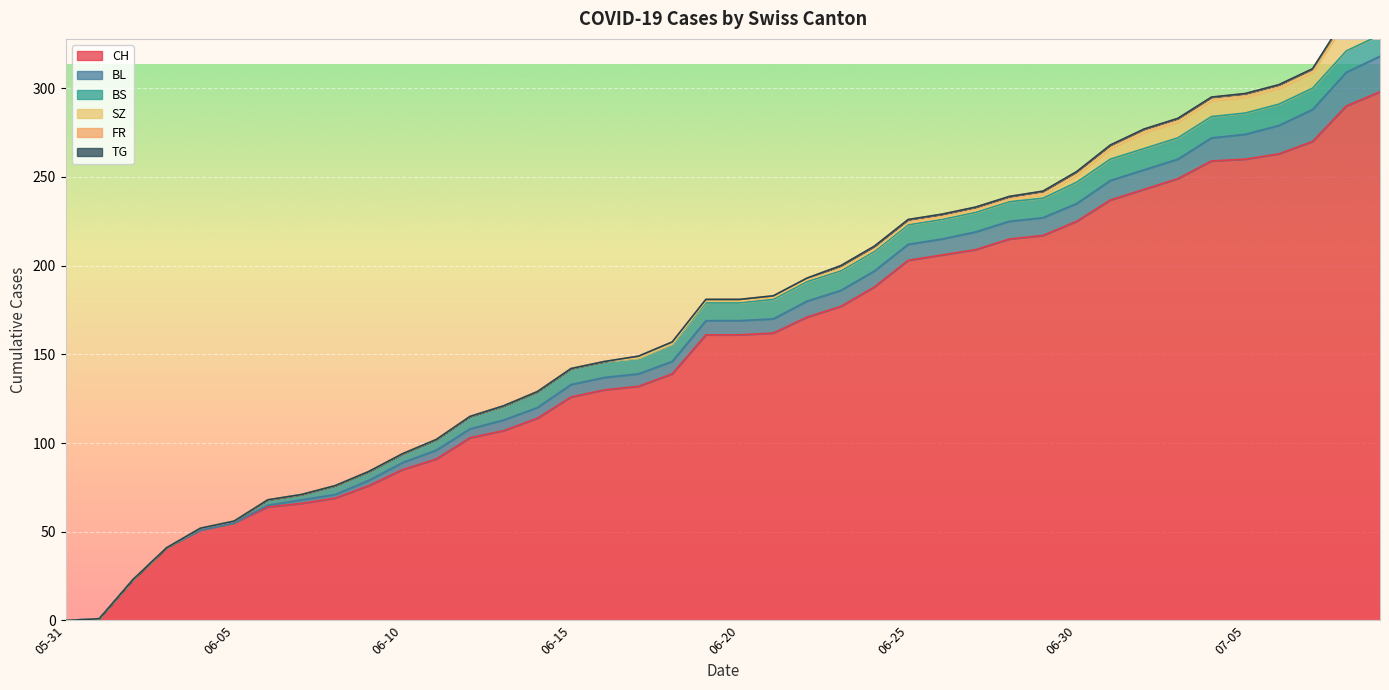

Reading right to left, list all the values displayed in this chart.

CH: 298	290	270	263	260	259	249	243	237	225	217	215	209	206	203	188	177	171	162	161	161	139	132	130	126	114	107	103	91	85	76	69	66	64	55	51	41	23	1	0
BL: 20	19	18	16	14	13	11	11	11	10	10	10	10	9	9	9	9	9	8	8	8	7	7	7	7	6	6	5	5	4	3	2	2	1	0	0	0	0	0	0
BS: 12	12	12	12	12	12	12	12	12	12	11	11	11	11	11	11	11	11	11	10	10	10	9	9	9	9	8	7	6	5	5	5	3	3	1	1	0	0	0	0
SZ: 17	17	9	9	9	9	9	9	6	4	2	1	1	1	1	1	1	1	1	1	1	0	0	0	0	0	0	0	0	0	0	0	0	0	0	0	0	0	0	0
FR: 2	2	2	2	2	2	2	2	2	2	2	2	2	2	2	2	2	1	1	1	1	1	1	0	0	0	0	0	0	0	0	0	0	0	0	0	0	0	0	0
TG: 1	1	0	0	0	0	0	0	0	0	0	0	0	0	0	0	0	0	0	0	0	0	0	0	0	0	0	0	0	0	0	0	0	0	0	0	0	0	0	0